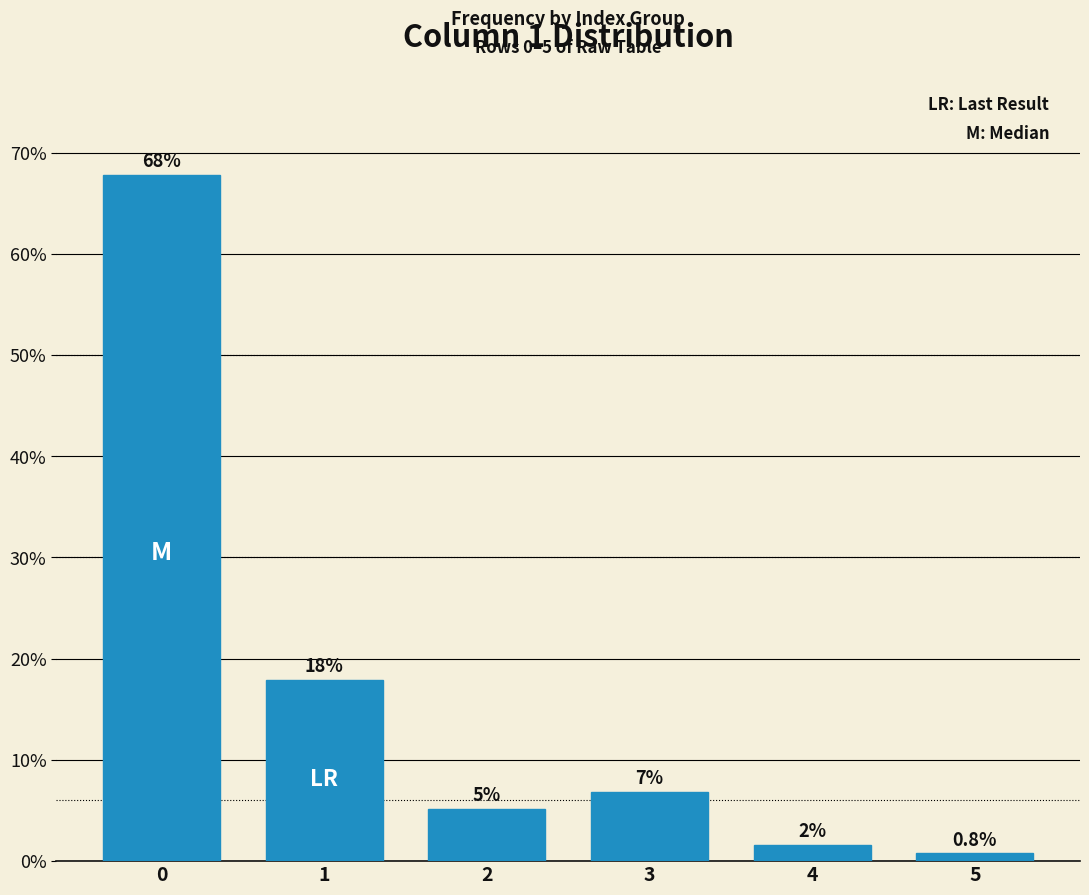

What is the sum of the values at 2 and 0?

72.9